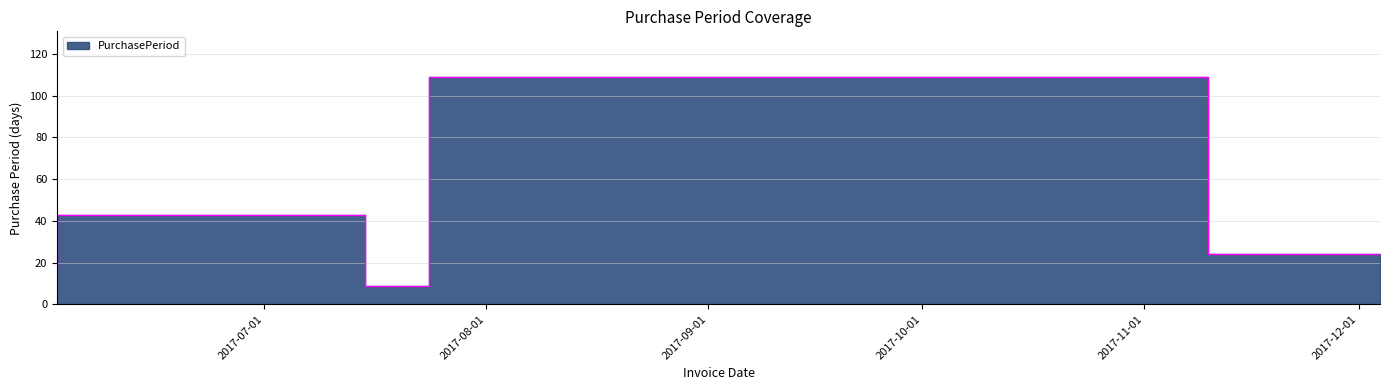

At which label is the value closest to 59?

2017-07-15